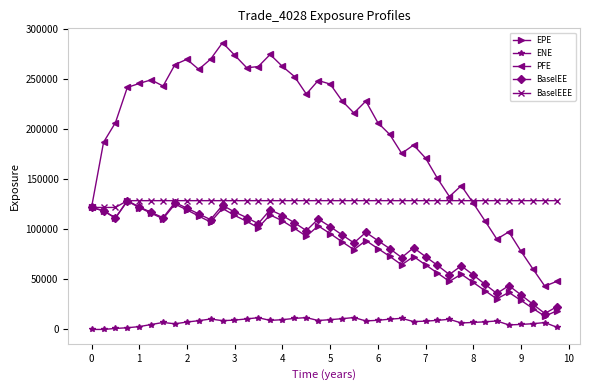

How many lines are shown in the chart?

5